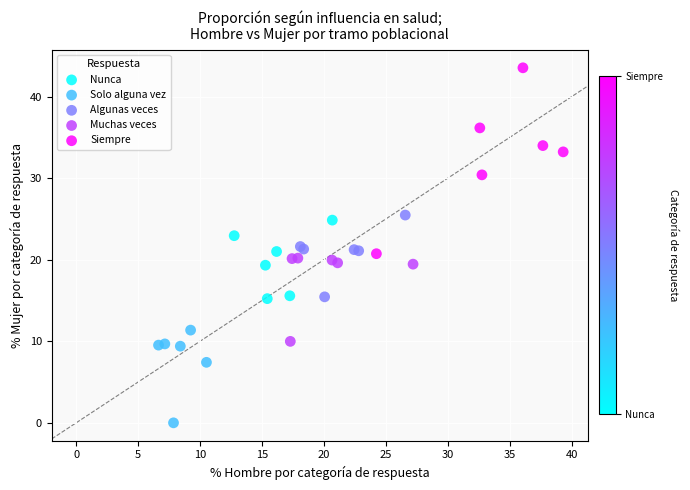

Which series has the largest Y range (max minus min)?

Siempre